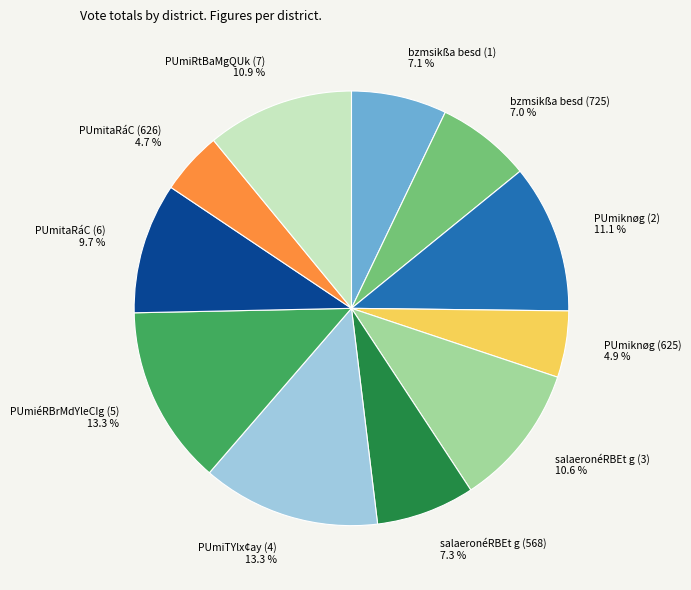

Is there a majority slice in this chart?

No